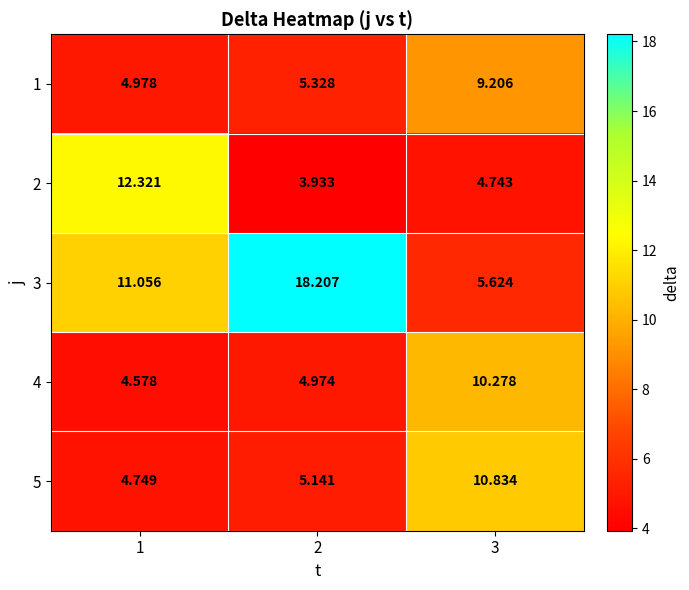

Count the number of categories in the chart.

3